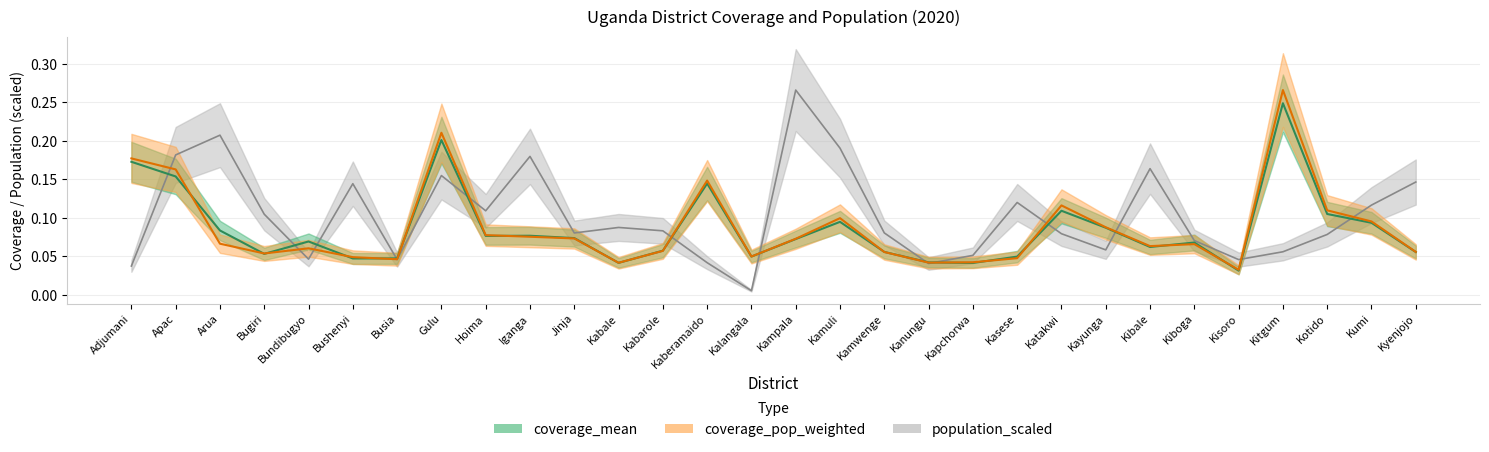

What is the label of the 27th point from the right?

Bugiri